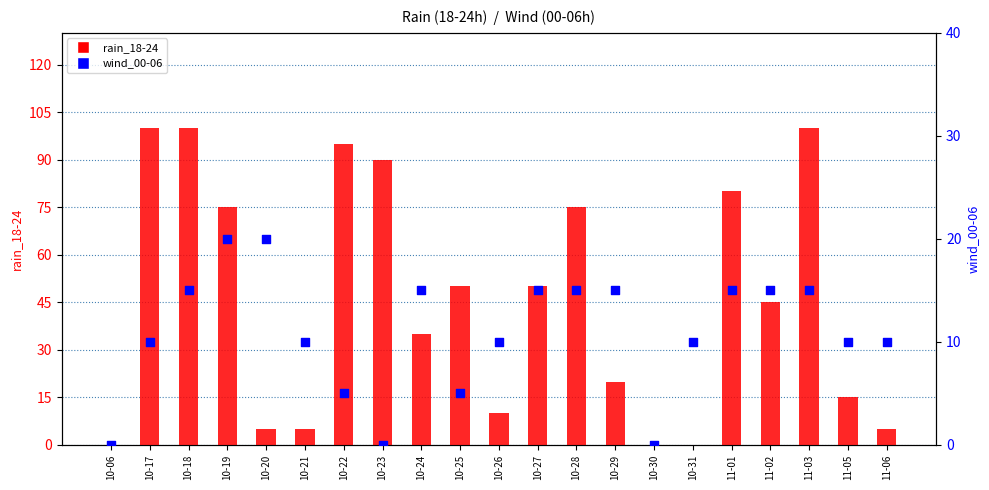

Which series has the widest spread of Y values?

rain_18-24